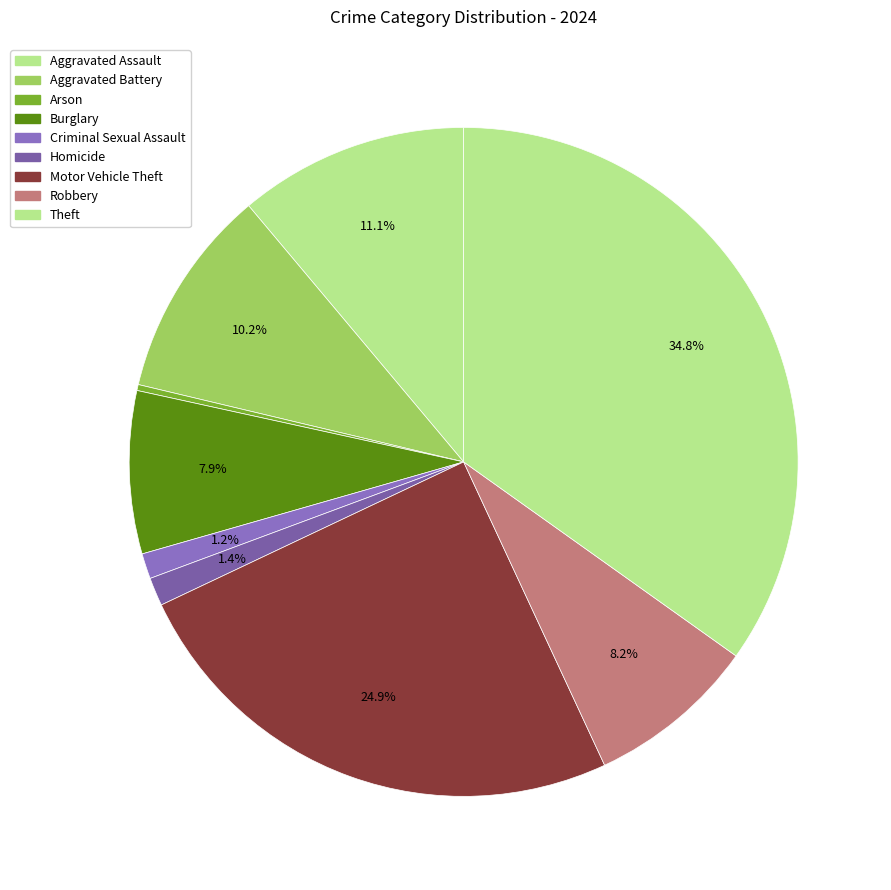

Is the sum of Robbery and Motor Vehicle Theft greater than half?

No